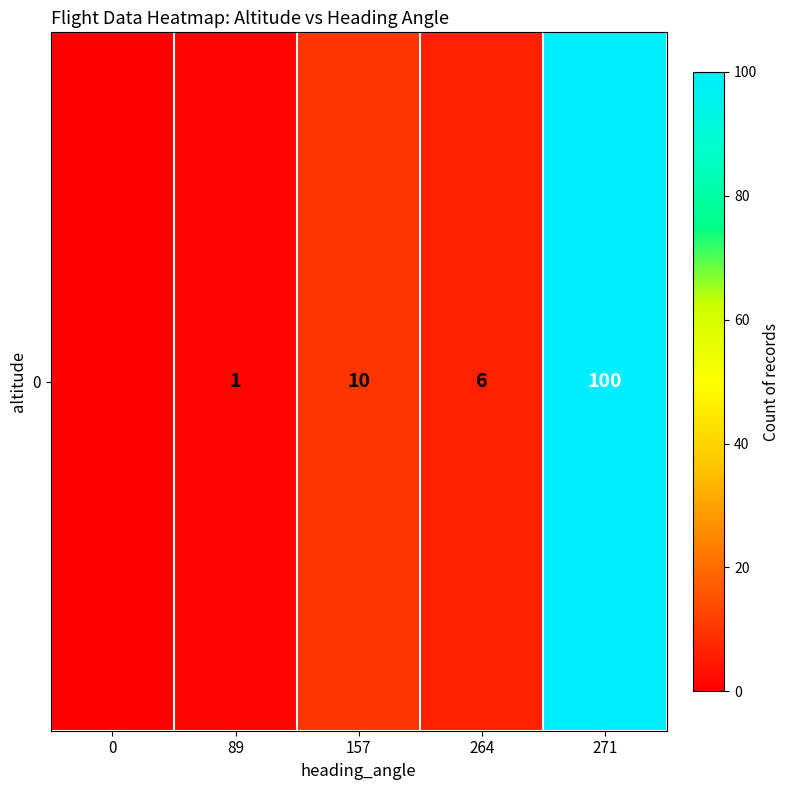

What is the sum of all values?

117